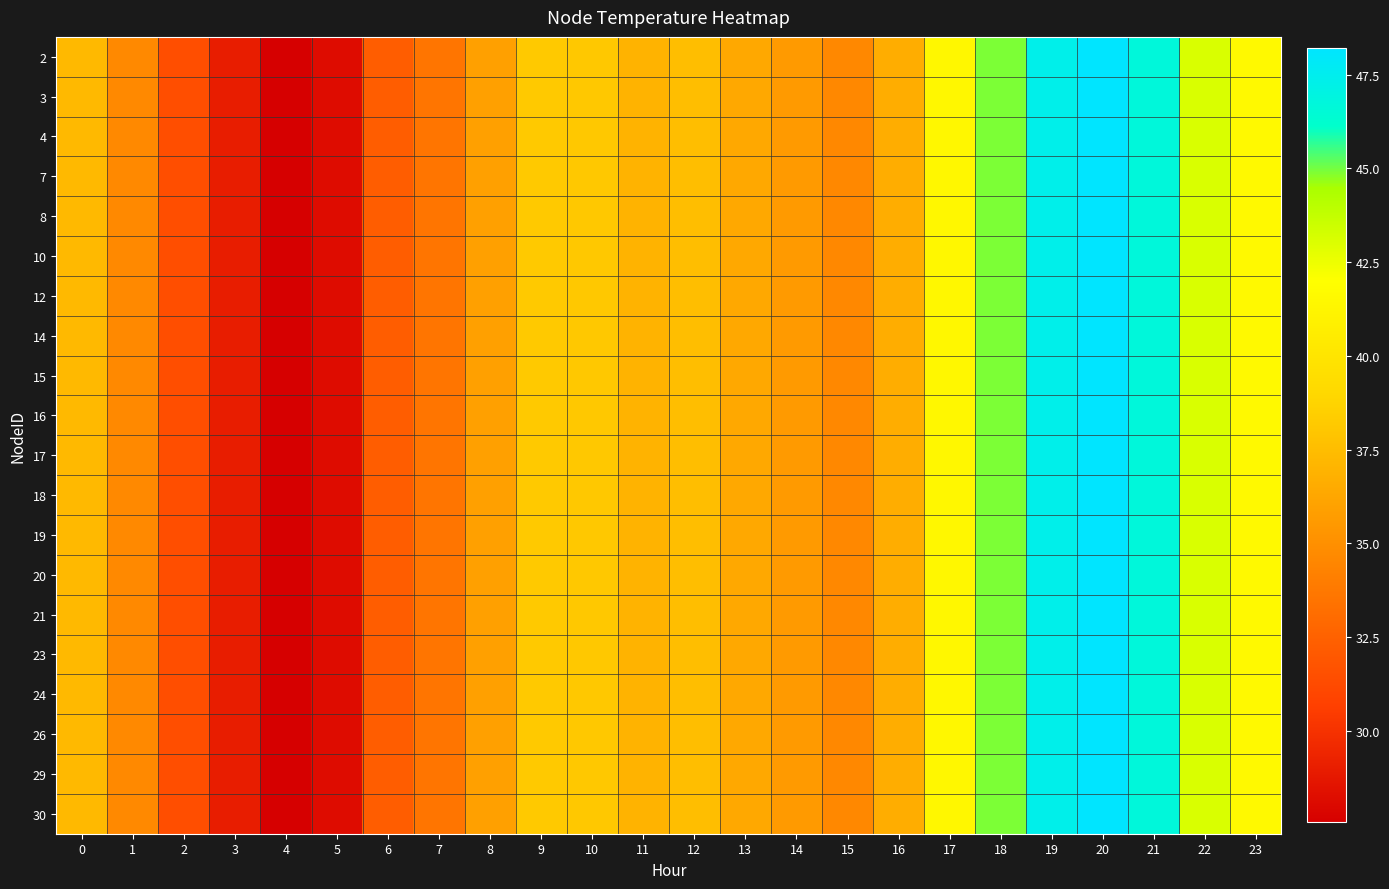

How many data points does each series have?

24